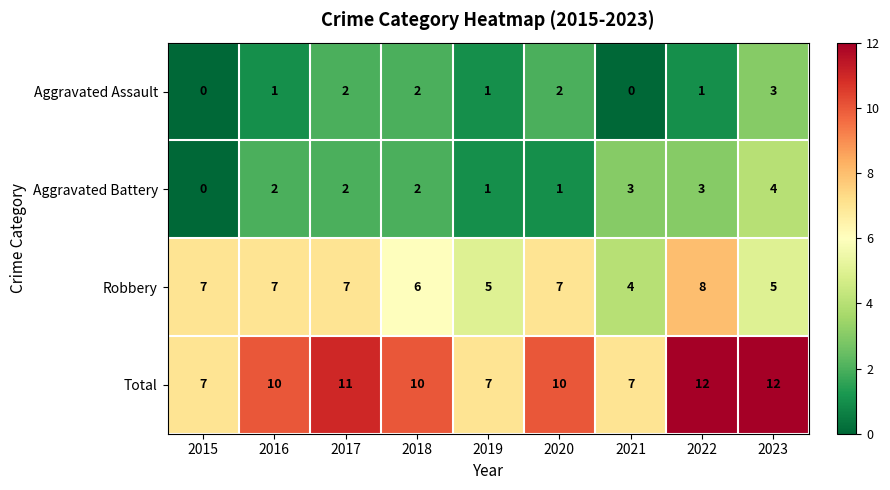

At which label is Robbery closest to 6?

2018